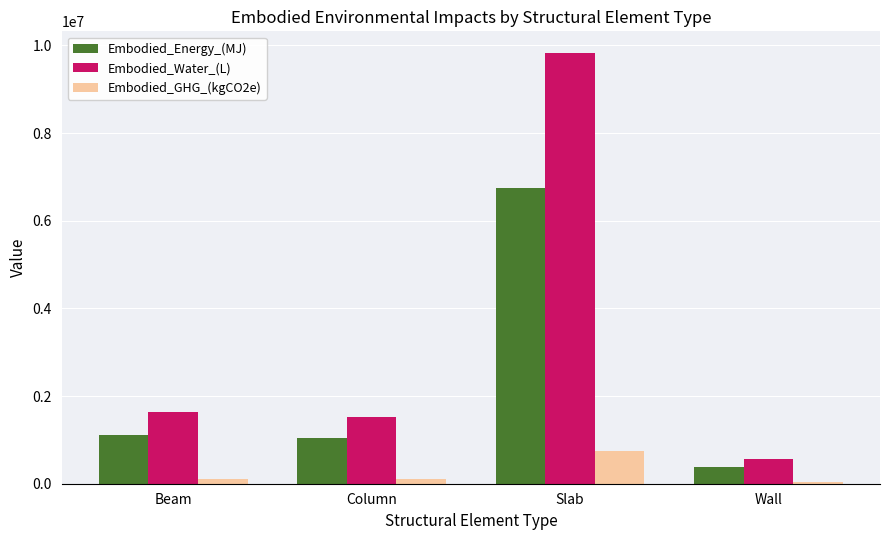

What is the sum of all Embodied_GHG_(kgCO2e) values?

1009503.9